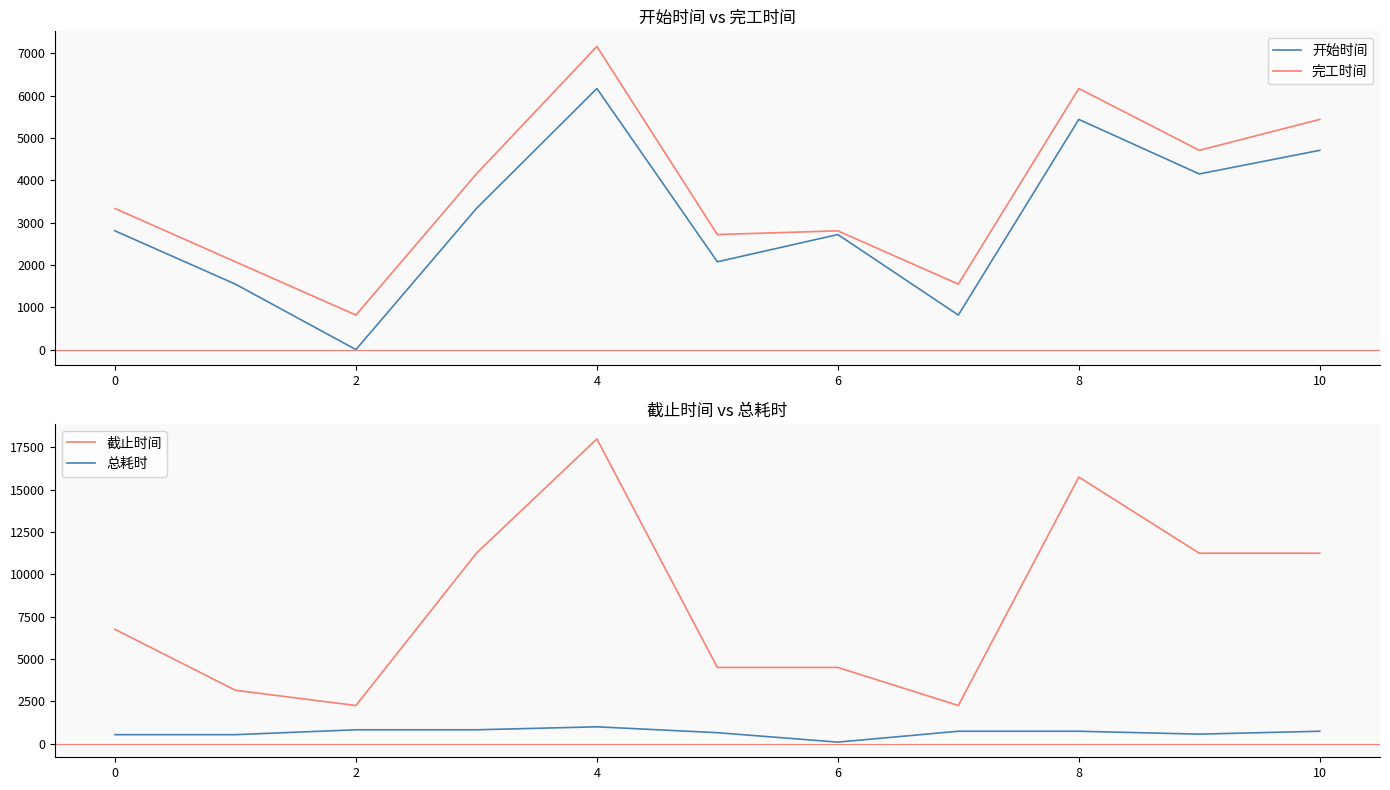

What is the maximum value for 完工时间?

7159